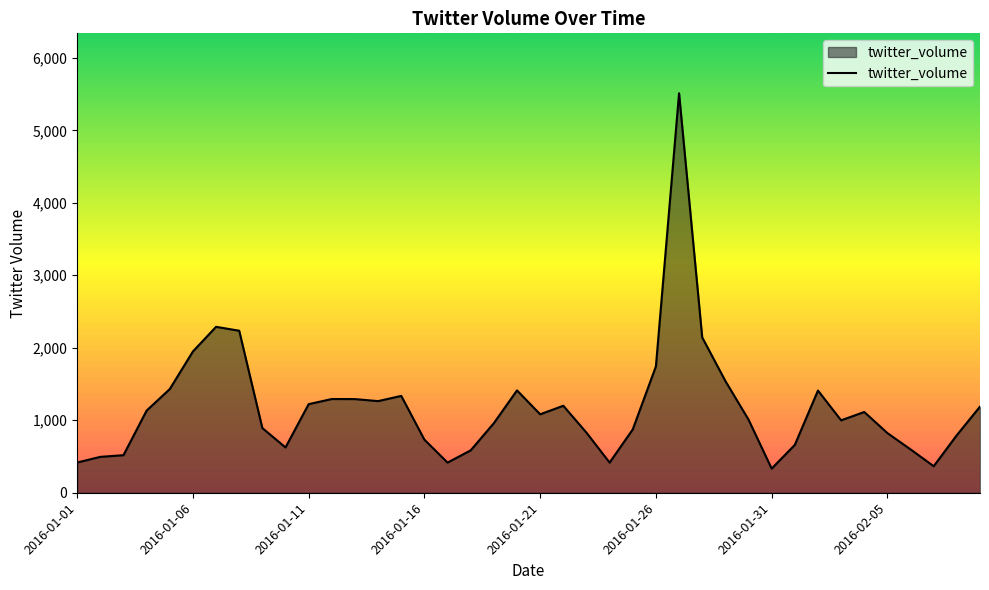

What is the minimum value shown in the chart?

333